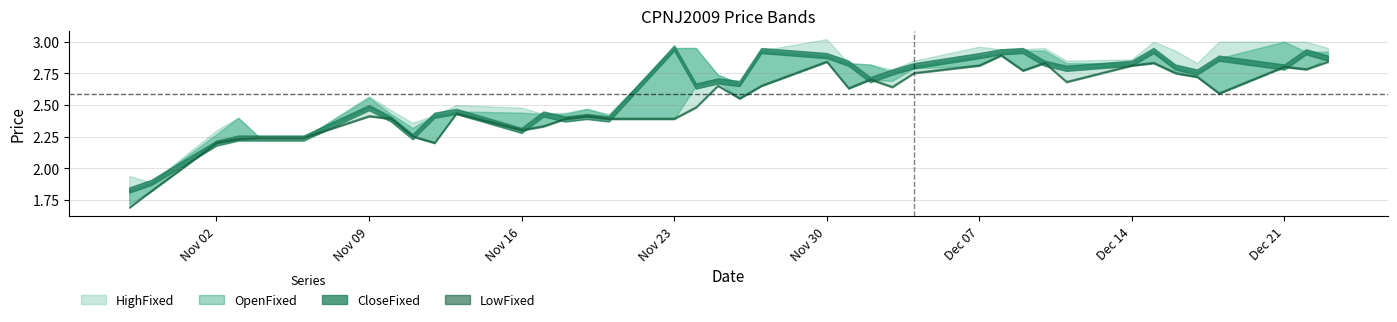

At which category does CloseFixed reach its first local valley?

20201111